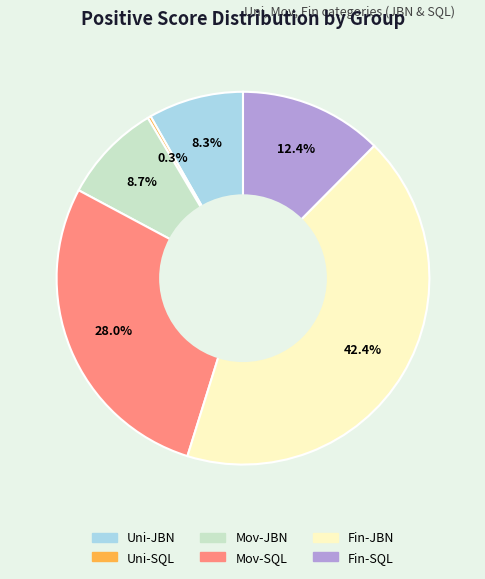

Which has a higher value, Fin-SQL or Uni-JBN?

Fin-SQL